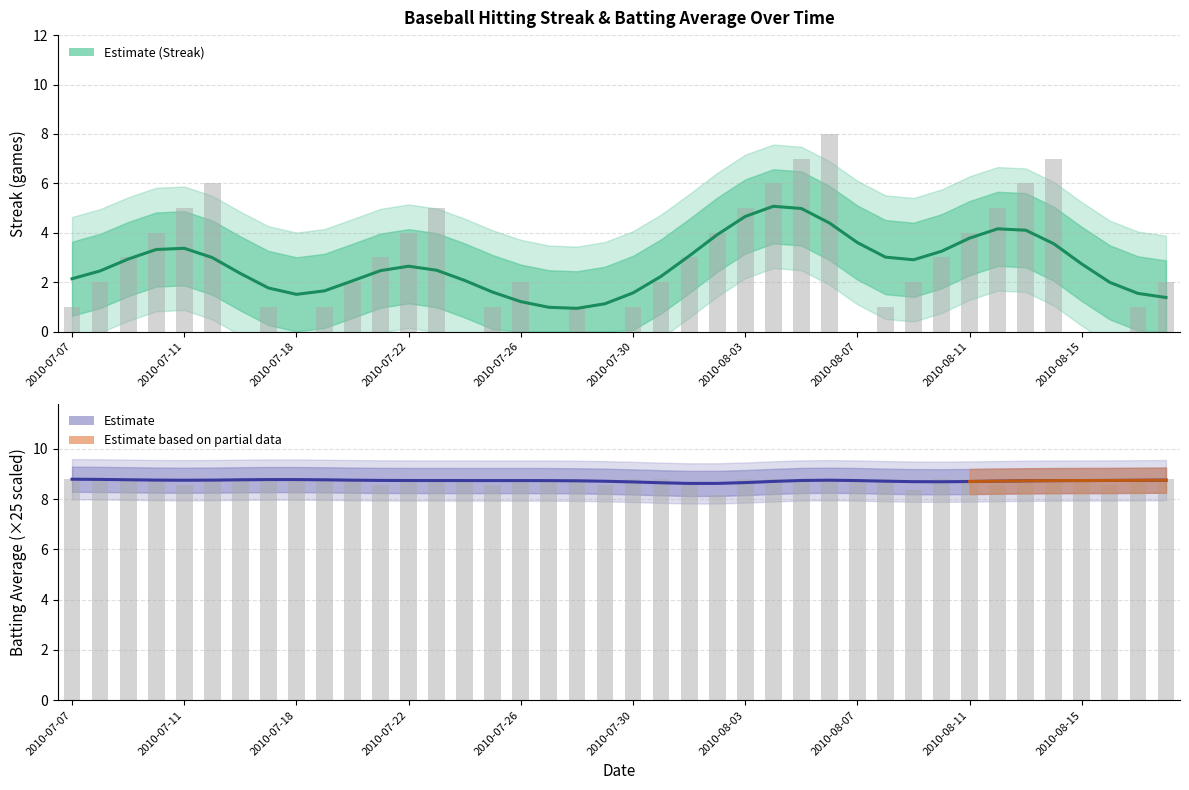

What position from the right is 2010-08-11?

8